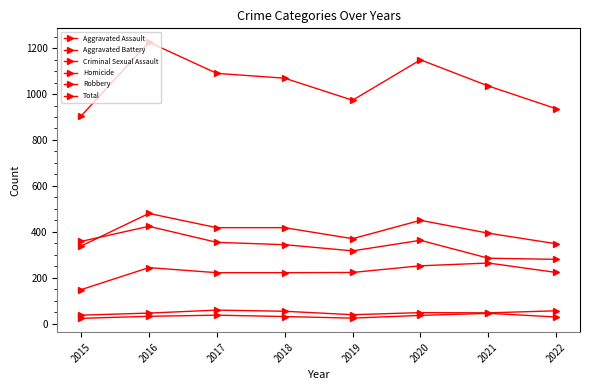

Which series has the largest total across all categories?

Total